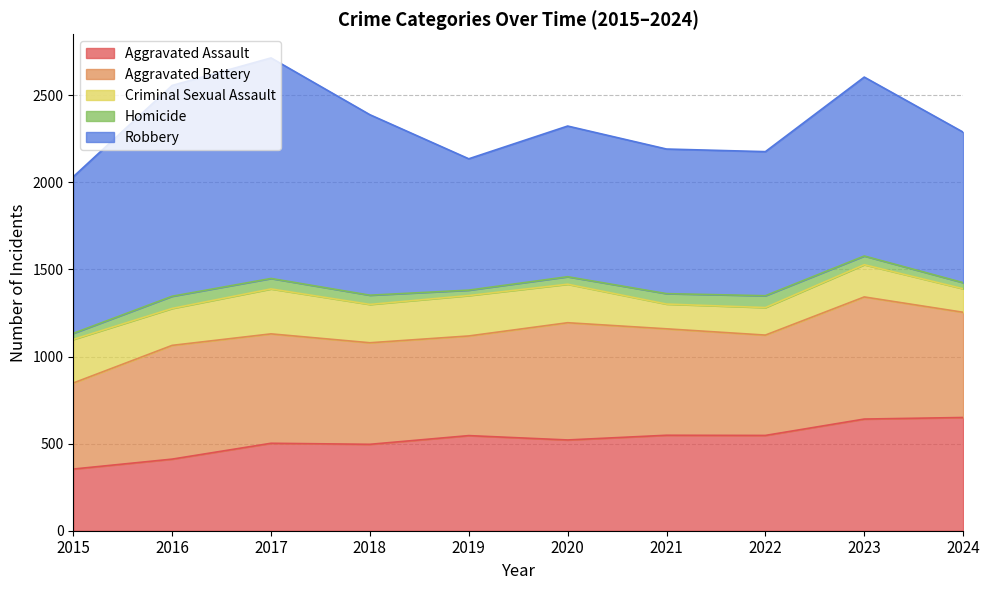

What is the approximate value of Aggravated Assault at 2017, to the nearest 50?

500